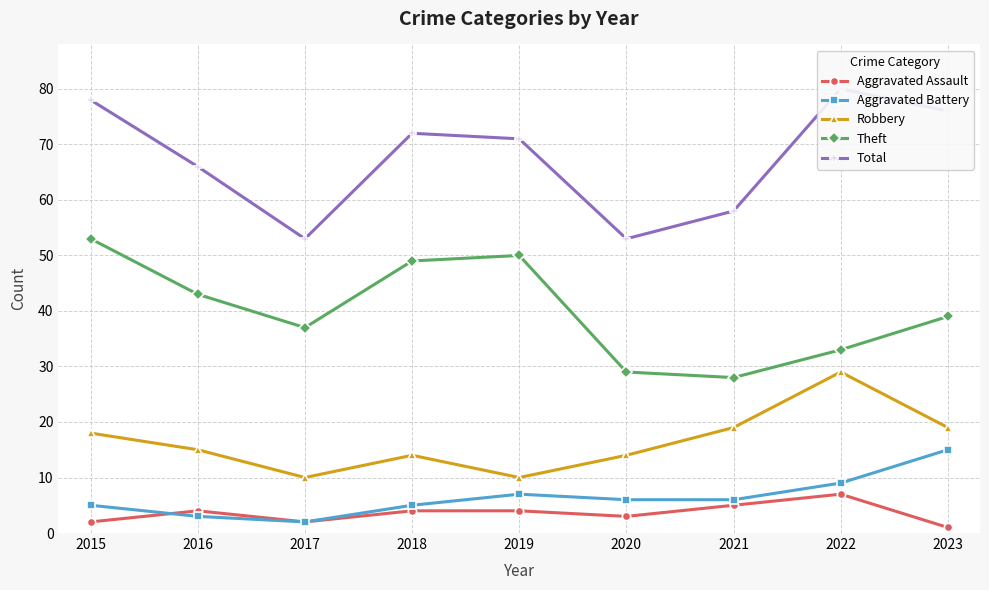

Where does the Total series first go above 71?

2015